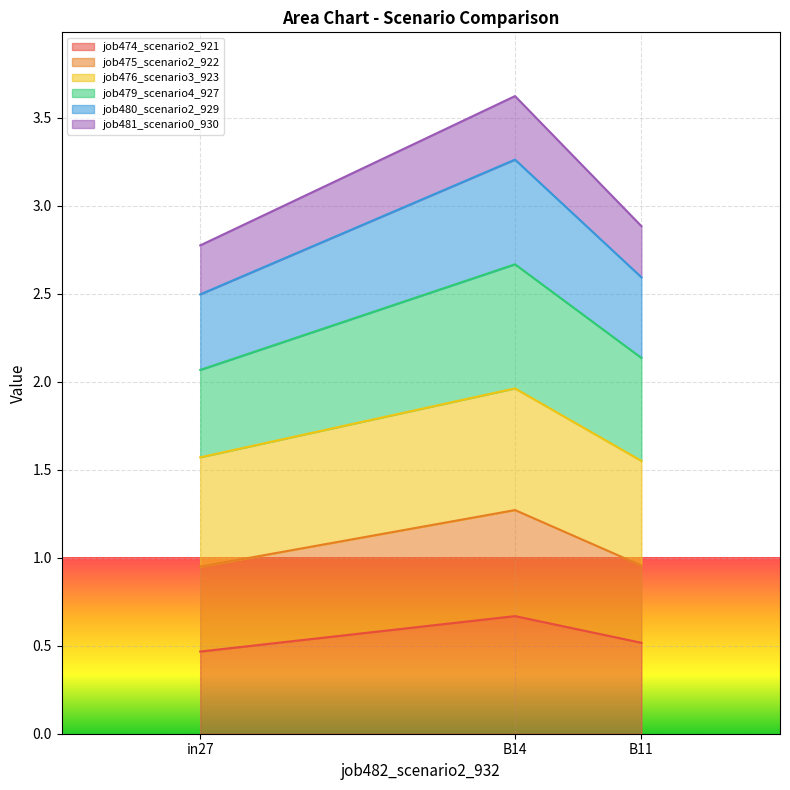

At which category is the sum across all series the highest?

B14